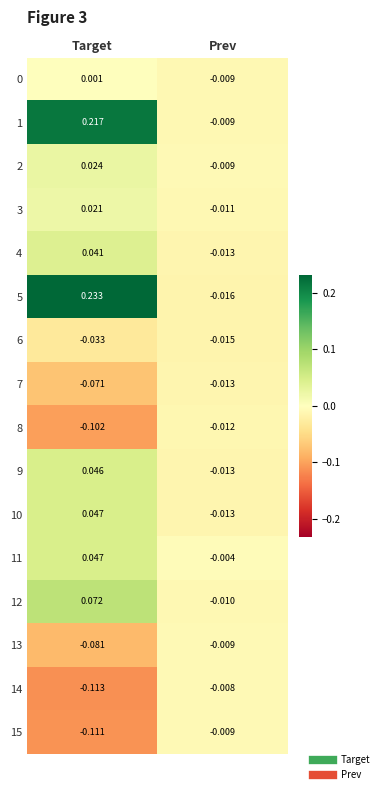

At which label does 12 reach its peak?

Target